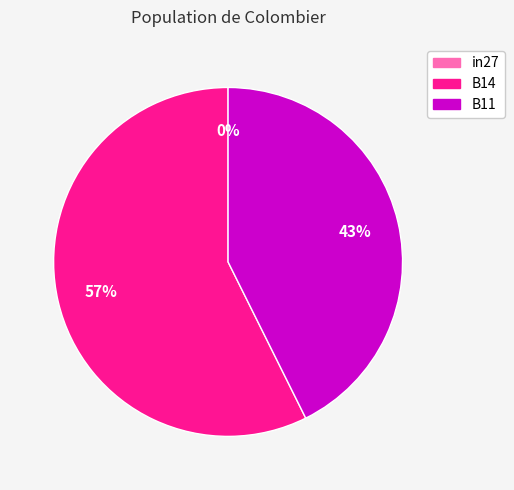

Which slice represents more than half of the pie?

B14